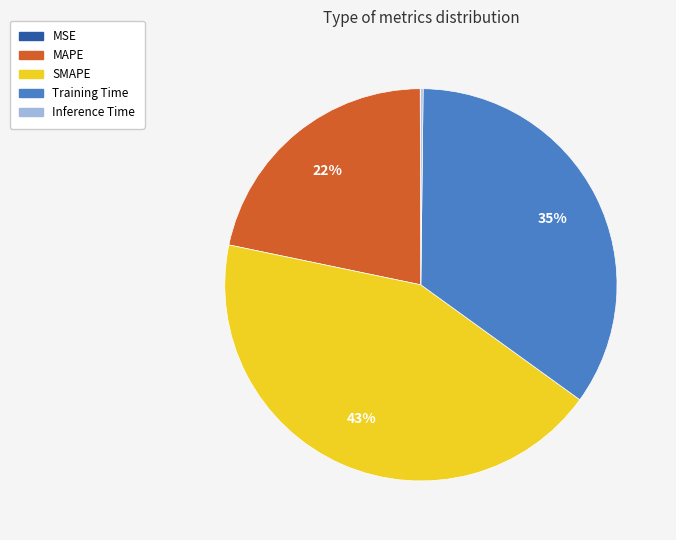

The MAPE slice represents 22% of the pie. True or false?

True